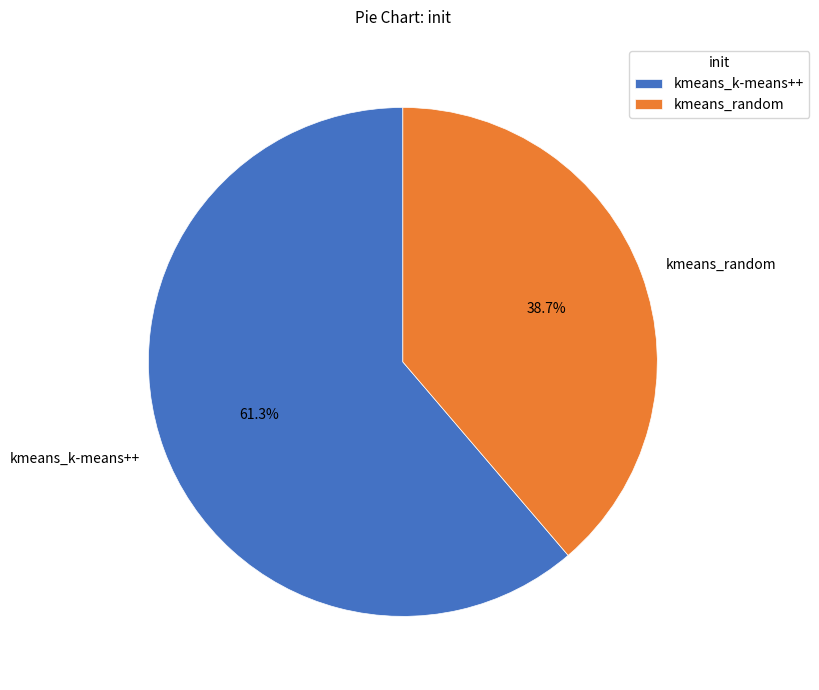

To the nearest percent, what portion does kmeans_k-means++ represent?

61%